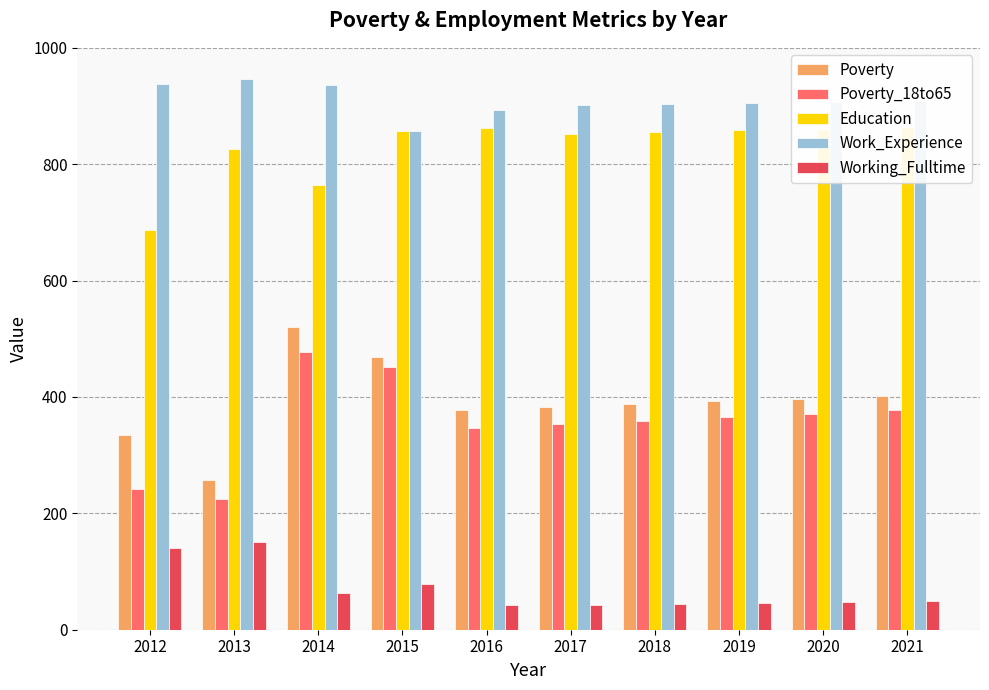

Which series changed the most between 2017 and 2021?

Poverty_18to65